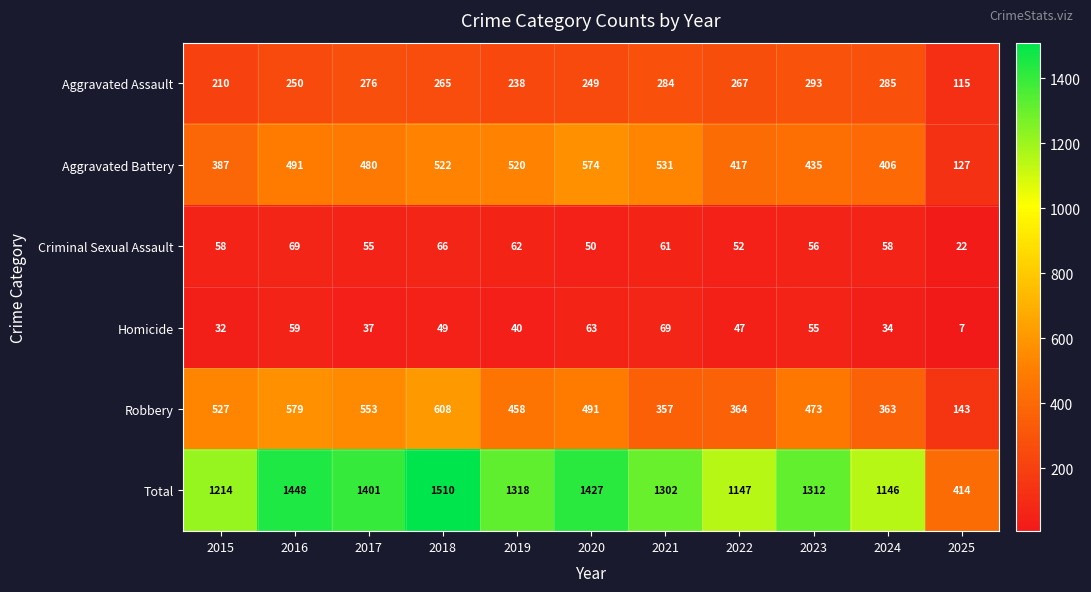

The value of Homicide at 2018 is 49. True or false?

True